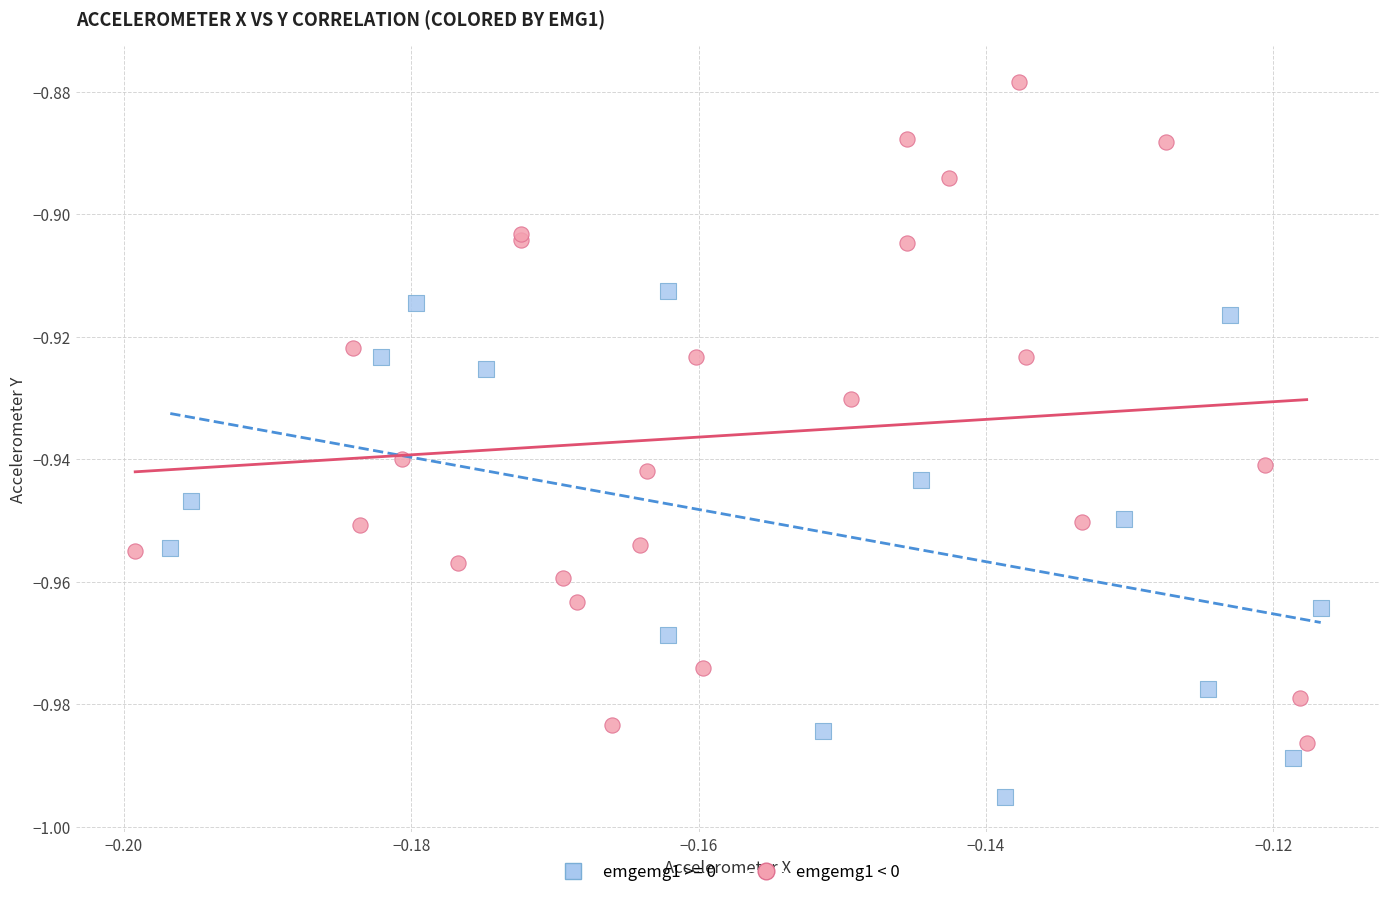

Which series contains the lowest Y value?

emgemg1 >= 0